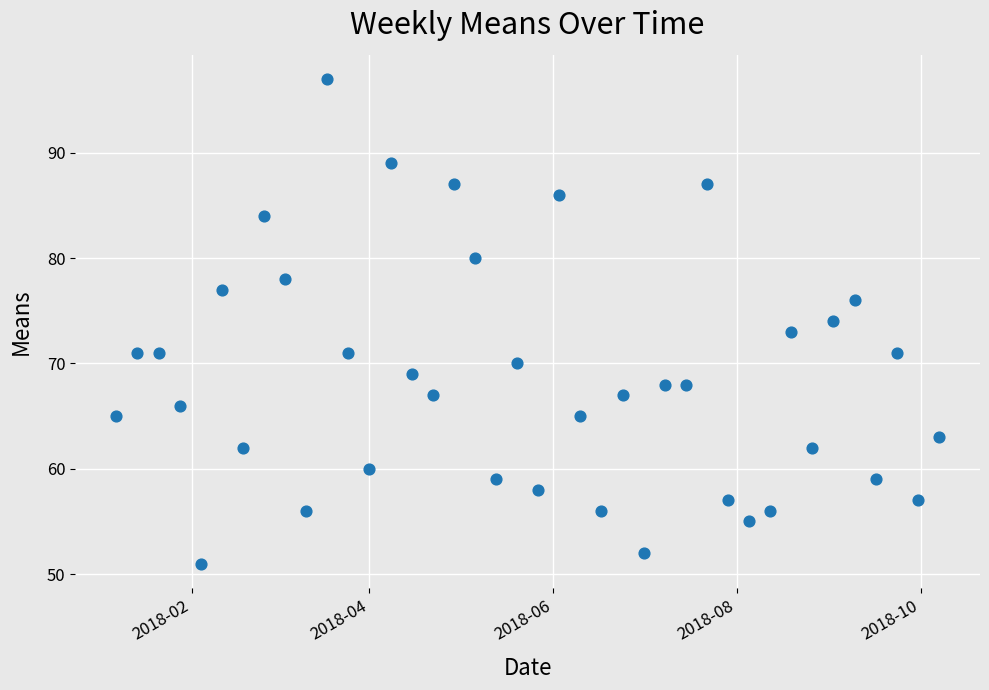

What is the range of Y values (max minus min)?

46